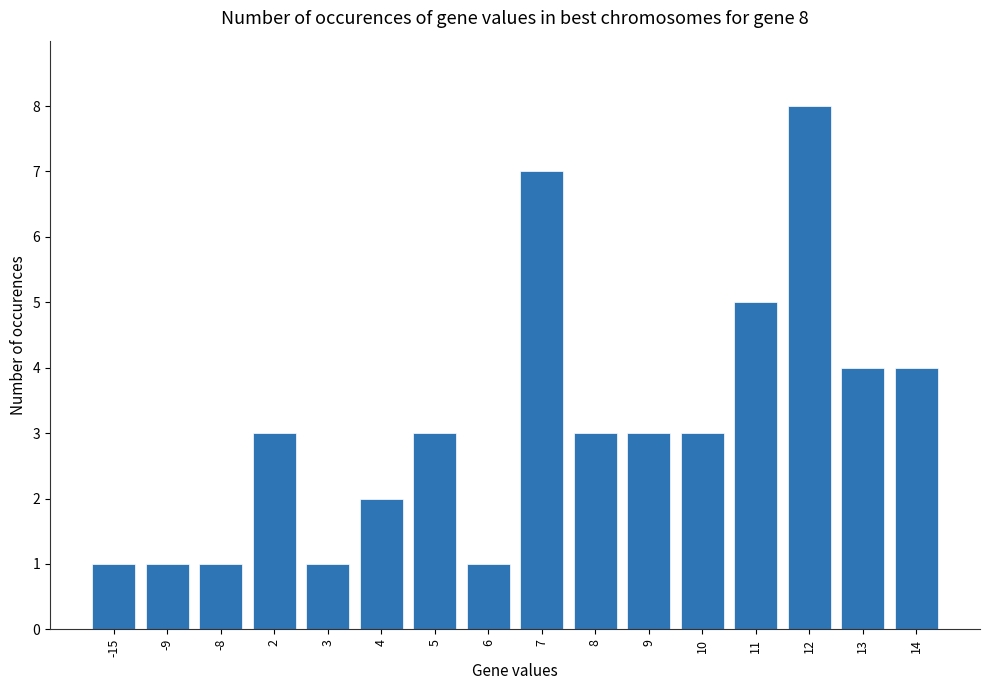

What is the value of the 9th bar from the left?

7